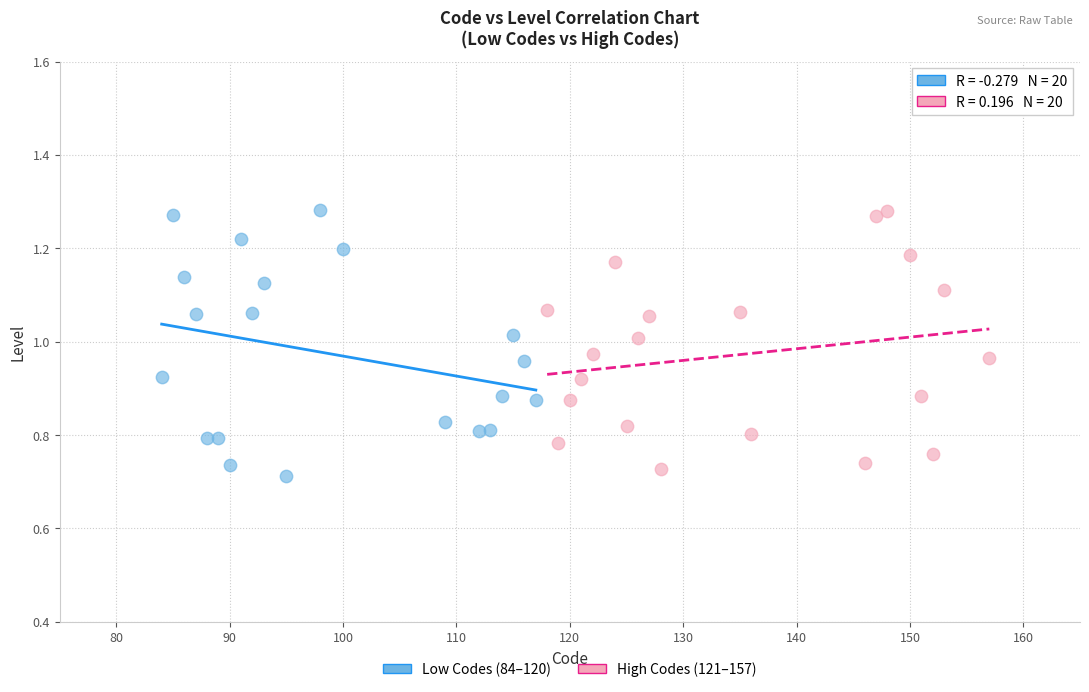

What are all the series names shown in the legend?

Low Codes (84–120), High Codes (121–157)